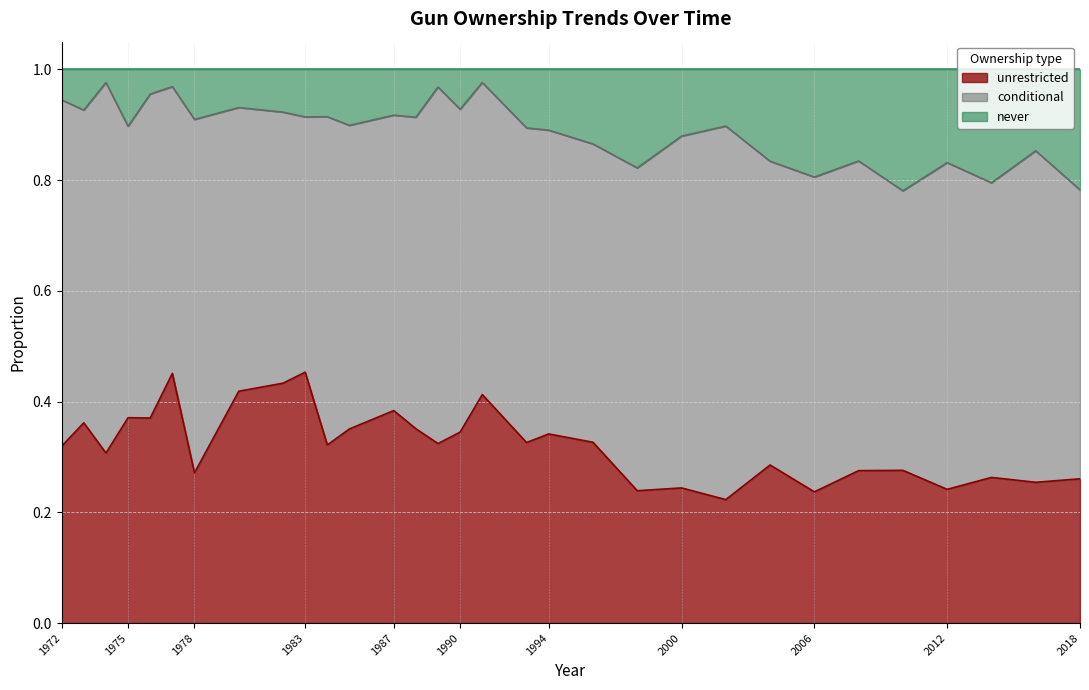

How many lines are shown in the chart?

3